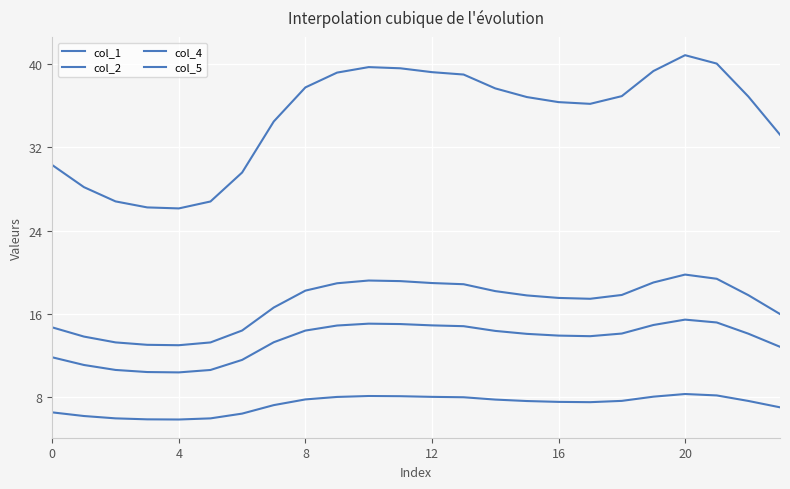

Is this an area chart (filled region under the line)?

No